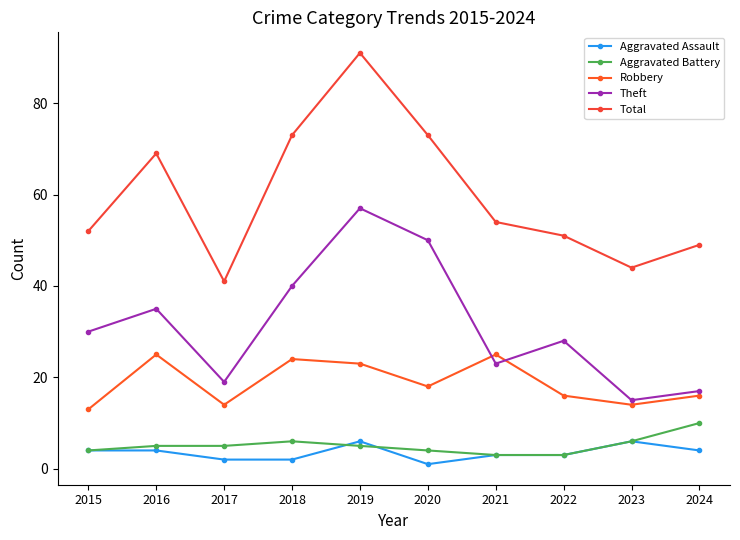

What is the maximum value shown in the chart?

91